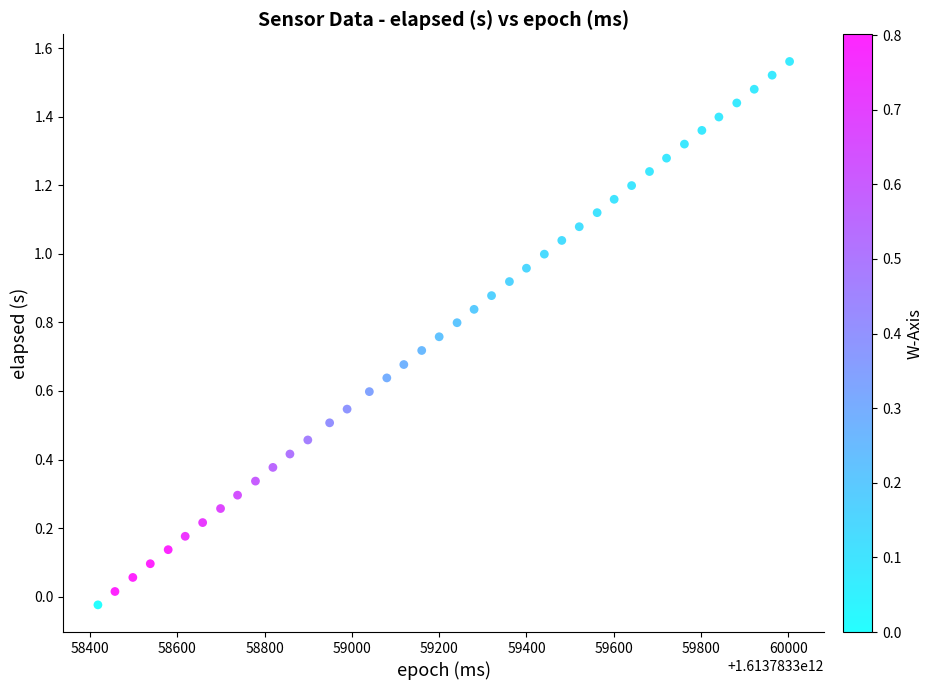

What is the range of X values (max minus min)?

1585.0